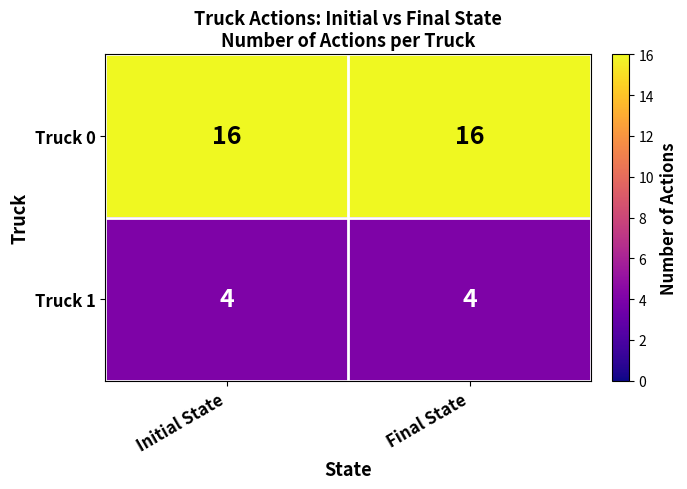

What is the minimum value for Truck 0?

16